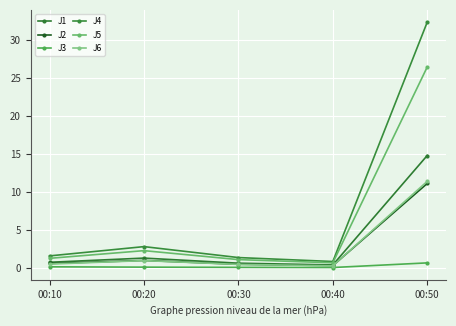

Is it true that J6 equals 0.2 at 00:40?

False